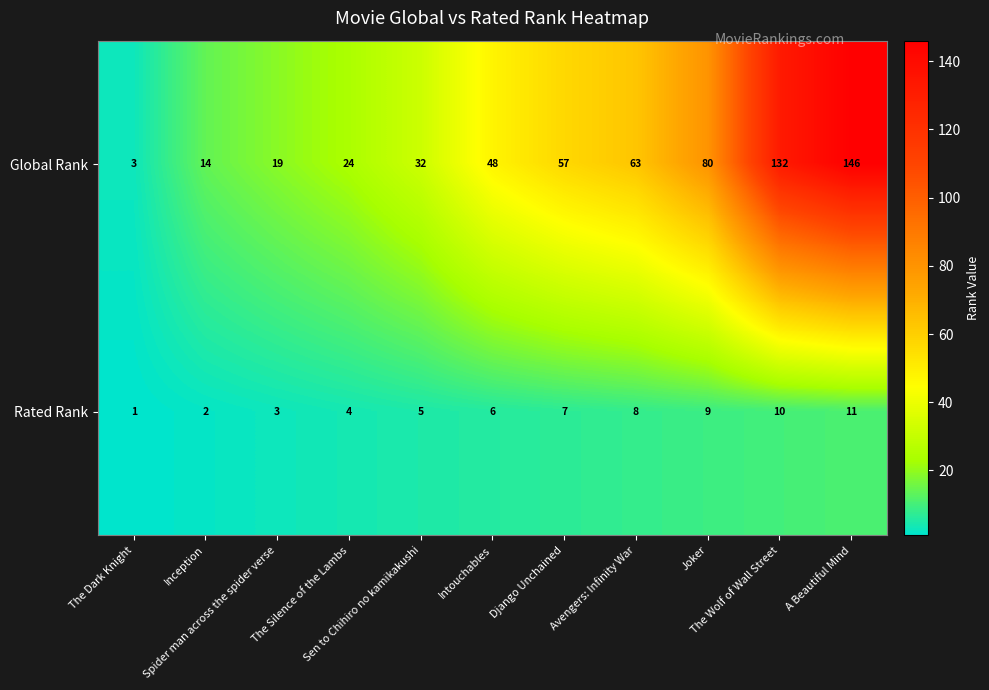

What is the difference between the maximum and minimum values in the Rated Rank series?

10